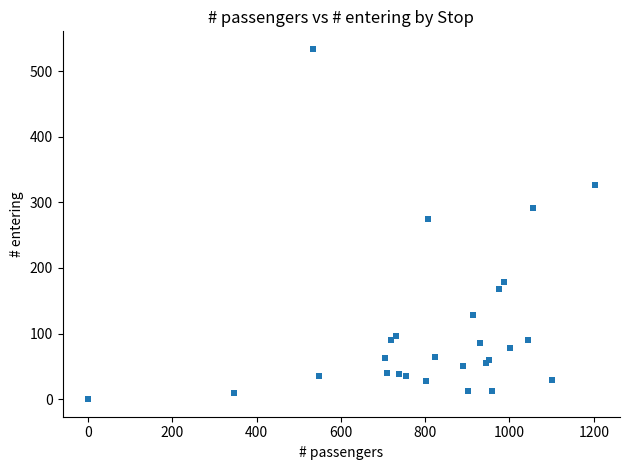

What Y value in the scatter plot is closest to 267?

274